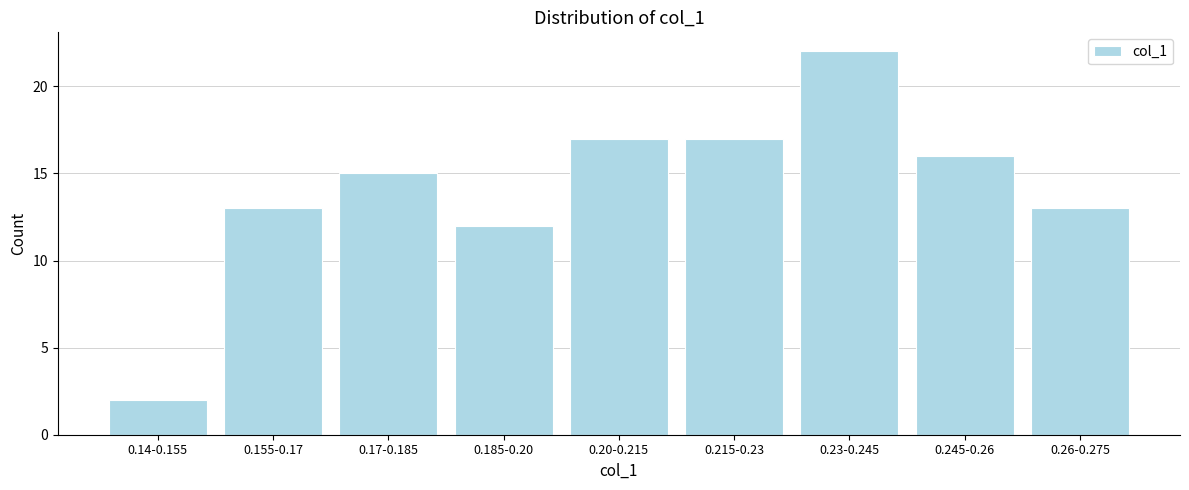

Reading right to left, transcribe all the data shown in this chart.

0.26-0.275=13	0.245-0.26=16	0.23-0.245=22	0.215-0.23=17	0.20-0.215=17	0.185-0.20=12	0.17-0.185=15	0.155-0.17=13	0.14-0.155=2